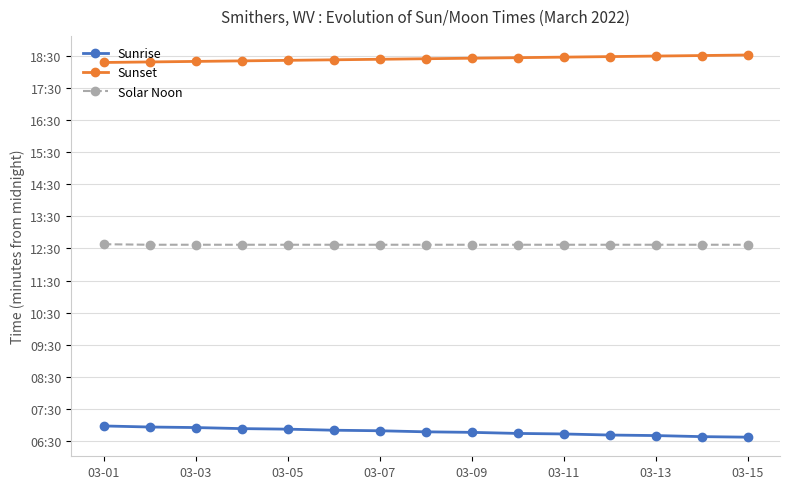

What are all the series names shown in the legend?

Sunrise, Sunset, Solar Noon